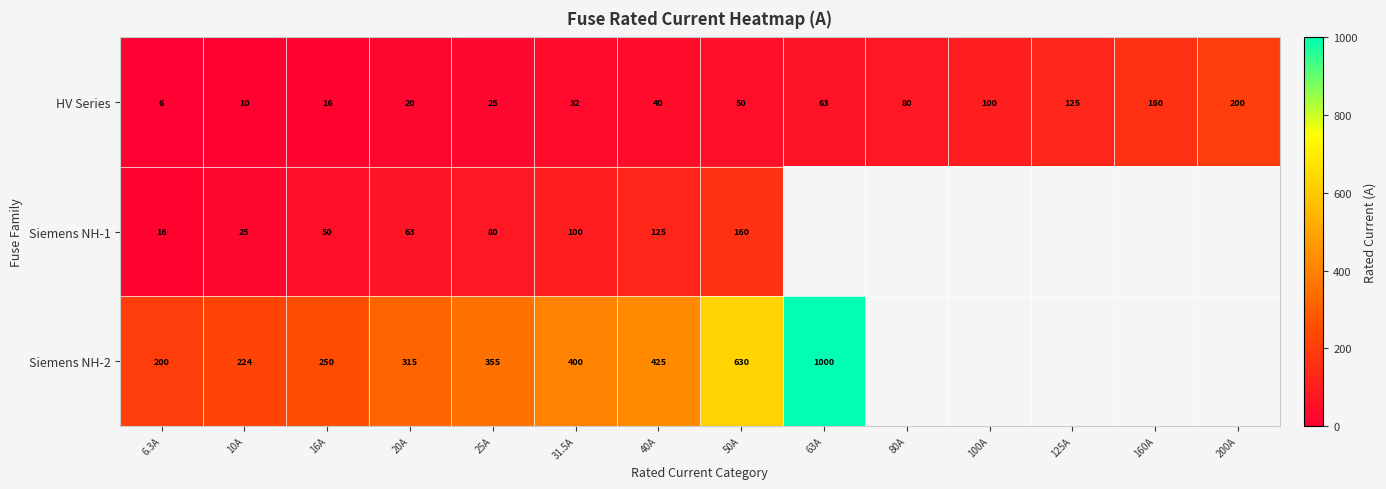

Rank the series at 6.3A from lowest to highest value.

HV Series, Siemens NH-1, Siemens NH-2